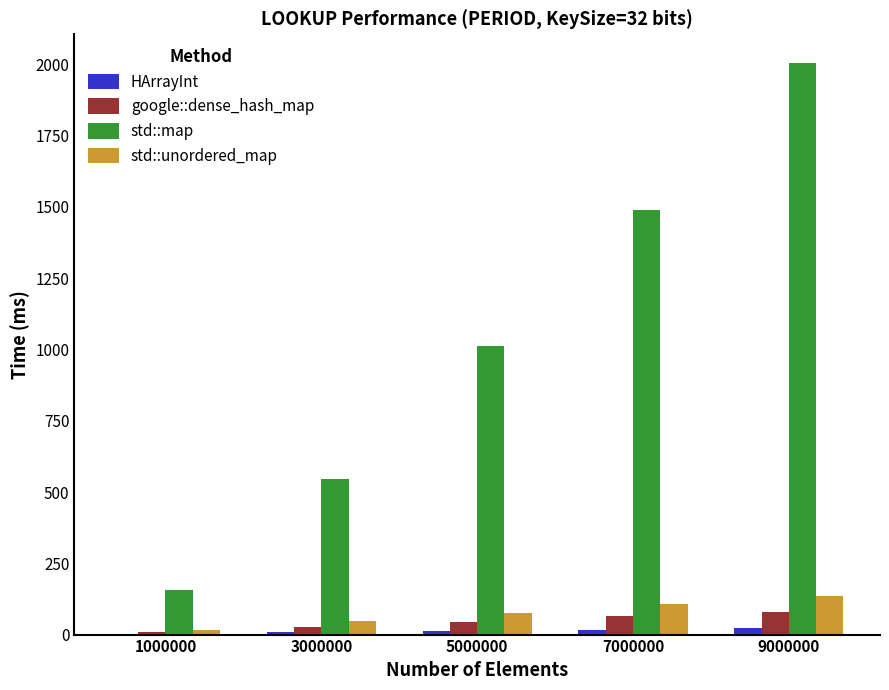

At which category does the chart reach its peak across all series?

9000000